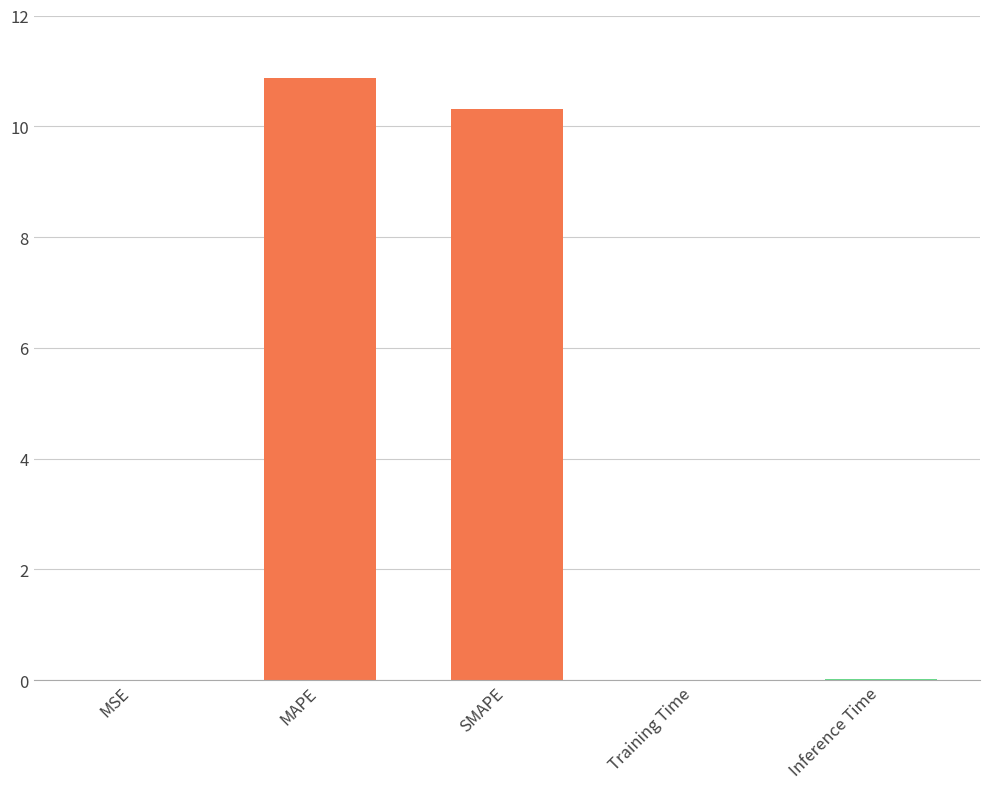

True or false: the data shows 4.4 at SMAPE.

False